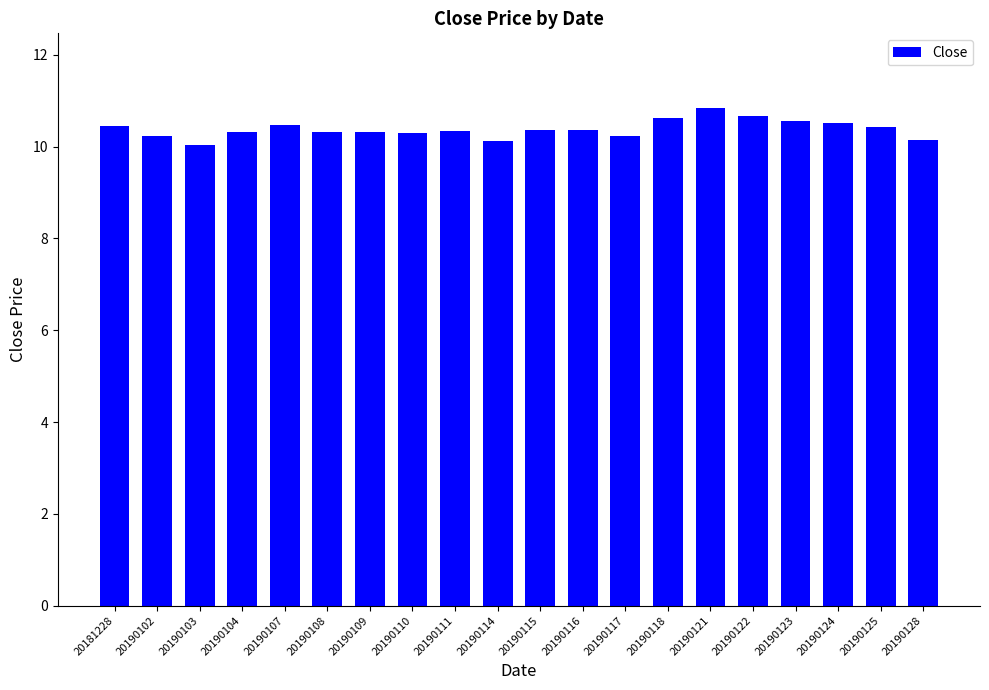

What is the smallest value displayed?

10.0